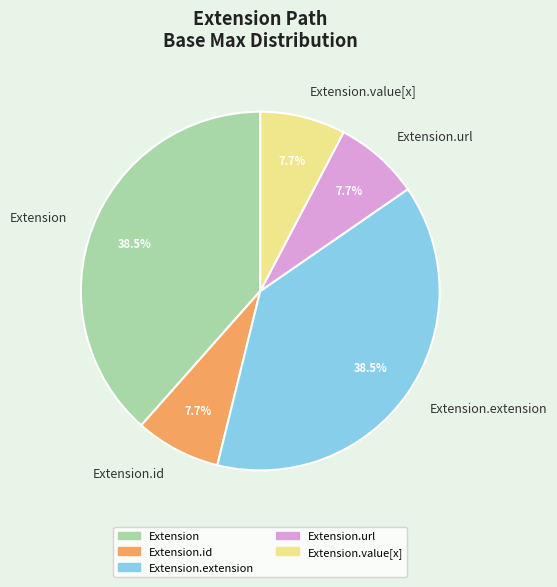

How many segments does this pie chart have?

5